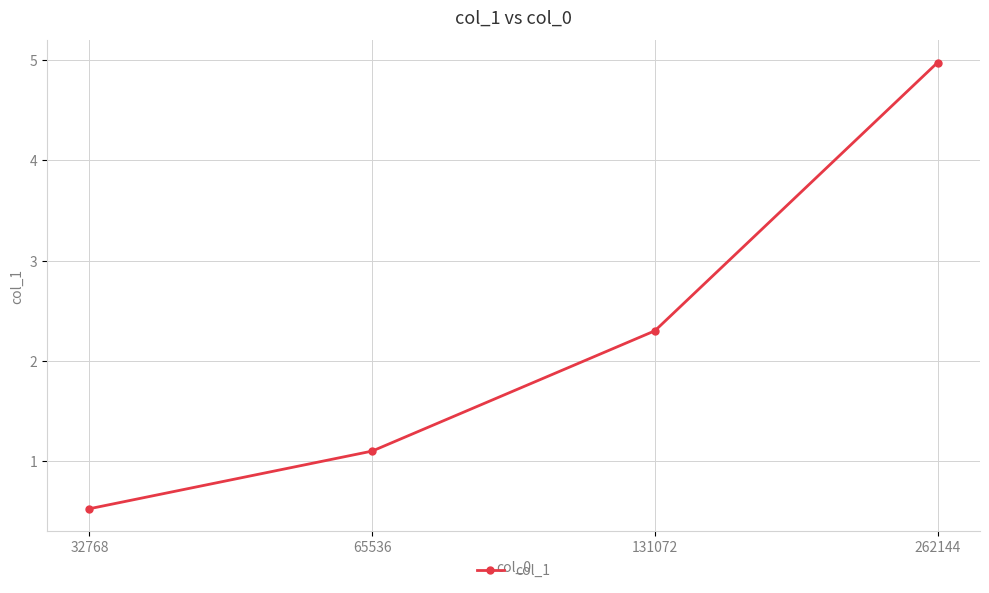

At which label does the data first exceed 2?

131072